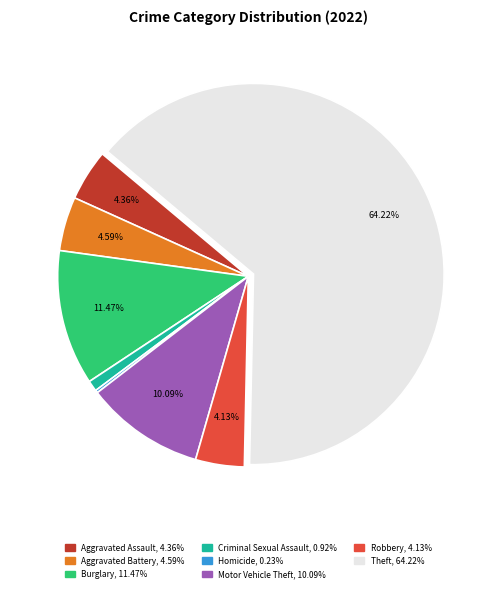

Is there a majority slice in this chart?

Yes